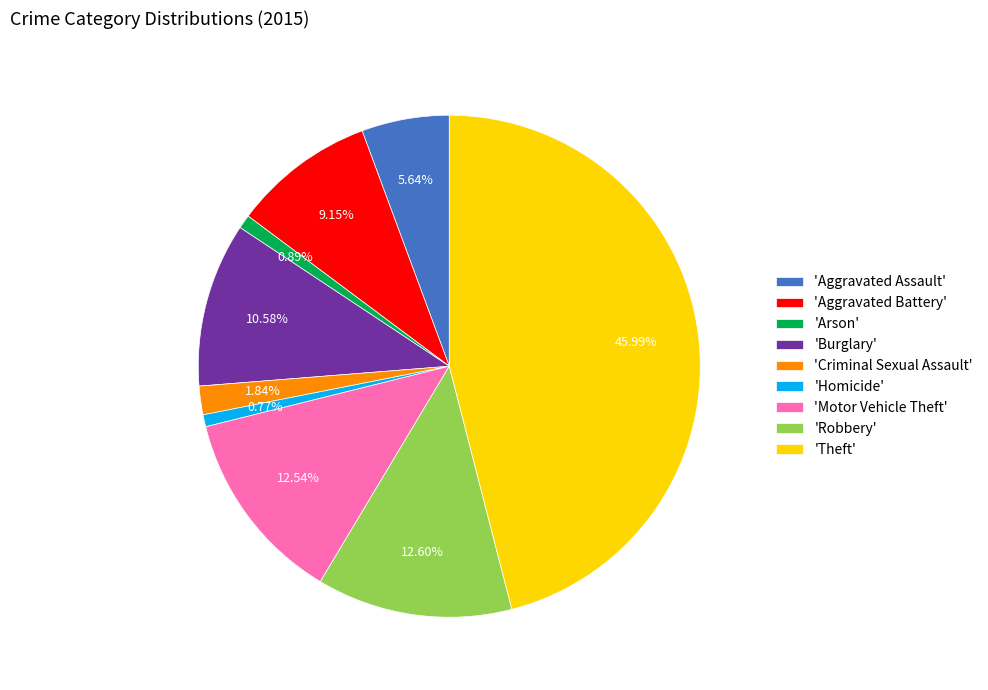

What is the largest slice in the pie chart?

'Theft'